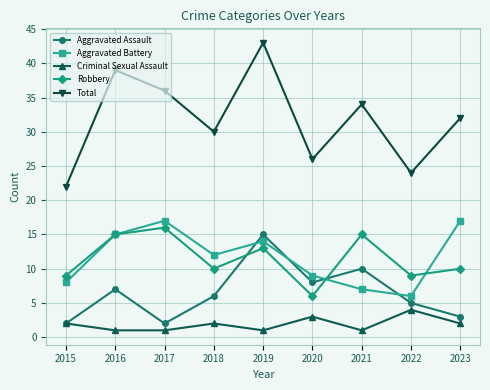

What is the total value across all series at 2021?

67